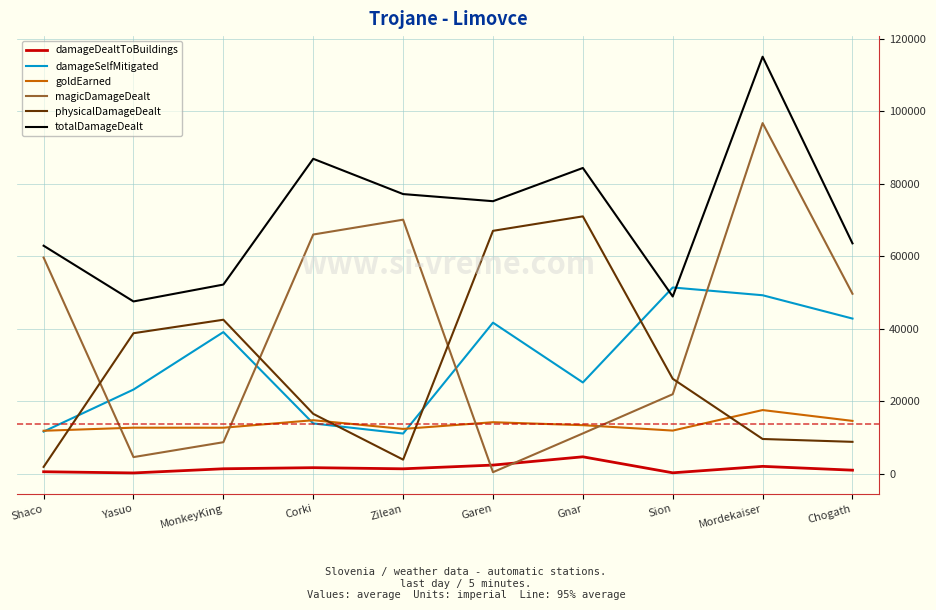

Where is totalDamageDealt nearest to the value 81281?

Gnar